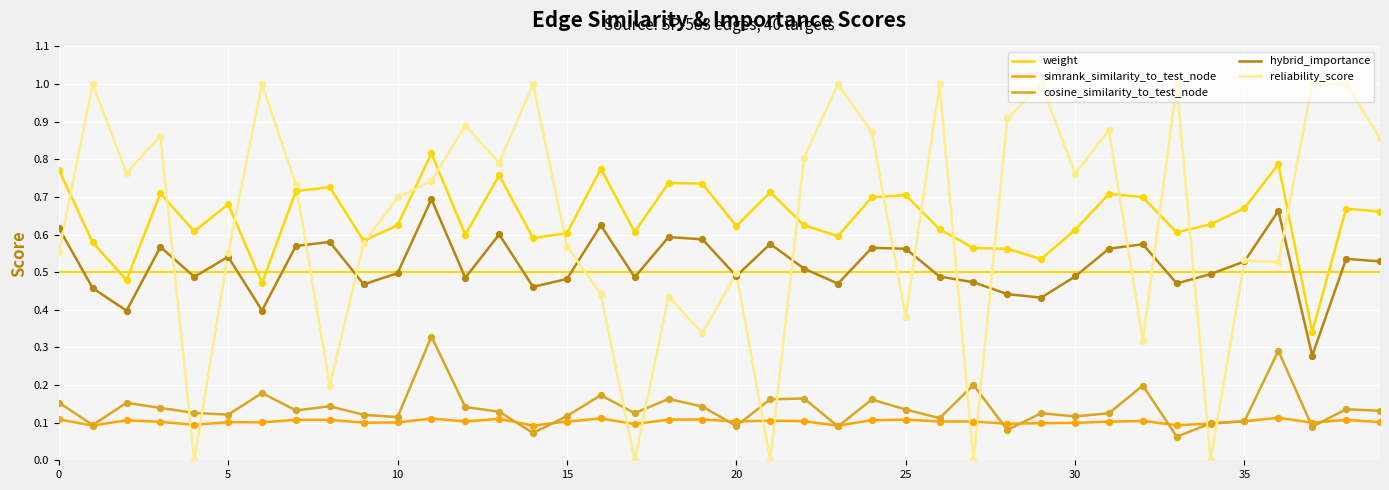

What are all the series names shown in the legend?

weight, simrank_similarity_to_test_node, cosine_similarity_to_test_node, hybrid_importance, reliability_score